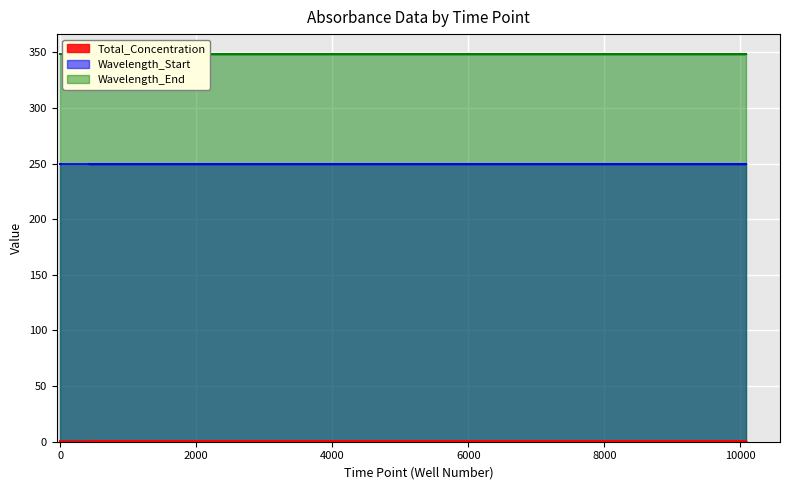

What is the total value across all series at x81_t14?

600